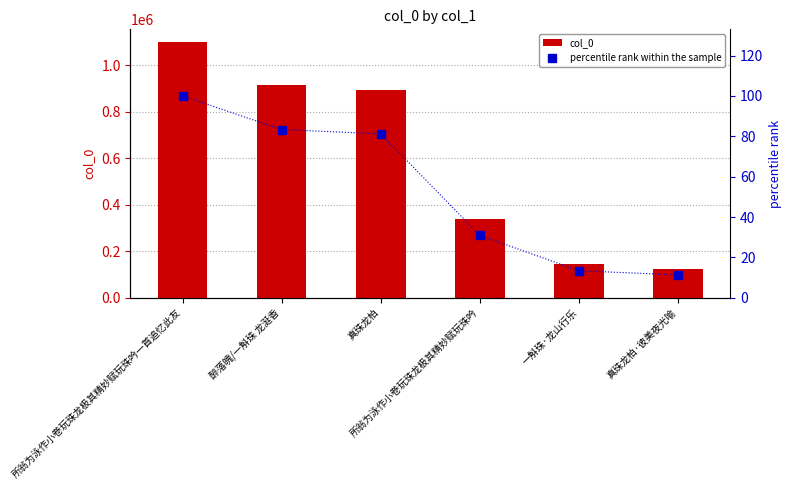

Reading right to left, what are all the values shown in this chart?

col_0: 真珠龙柏·彼美夜光喻=124539.0	一斛珠·龙山行乐=147214.0	所翁为泳作小卷玩珠龙极其精妙赋玩珠吟=339642.0	真珠龙柏=893283.0	醉落魄/一斛珠 龙涎香=916686.0	所翁为泳作小卷玩珠龙极其精妙赋玩珠吟一首追忆此友=1099986.0
percentile rank within the sample: 真珠龙柏·彼美夜光喻=11.3	一斛珠·龙山行乐=13.4	所翁为泳作小卷玩珠龙极其精妙赋玩珠吟=30.9	真珠龙柏=81.2	醉落魄/一斛珠 龙涎香=83.3	所翁为泳作小卷玩珠龙极其精妙赋玩珠吟一首追忆此友=100.0